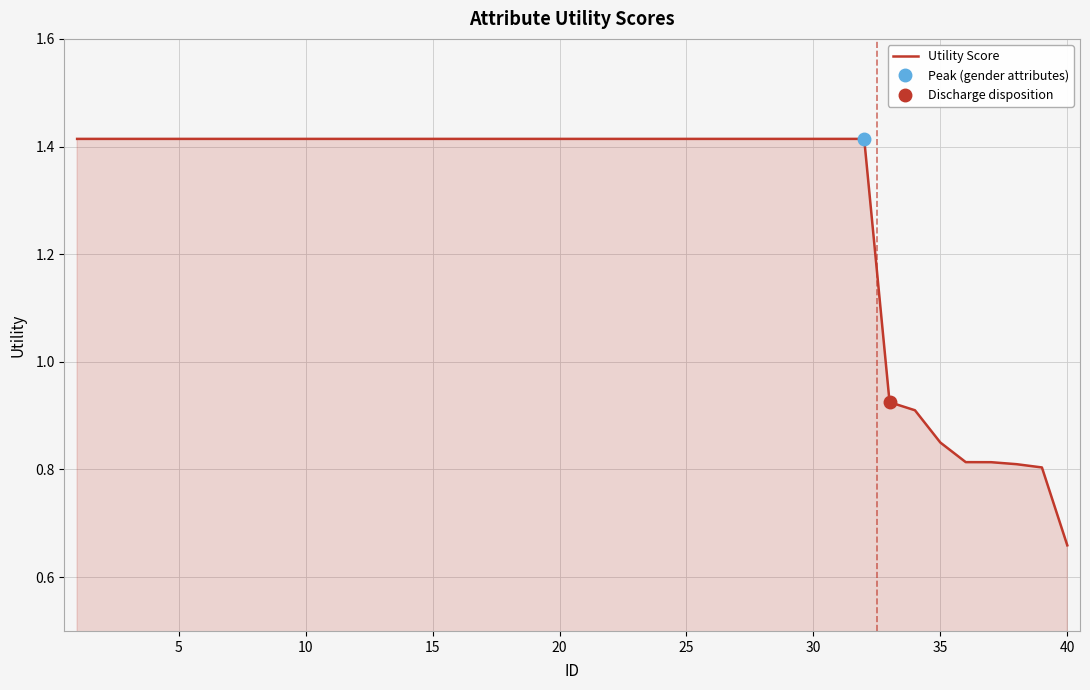

The value of Utility Score at 5 is 2.4. True or false?

False